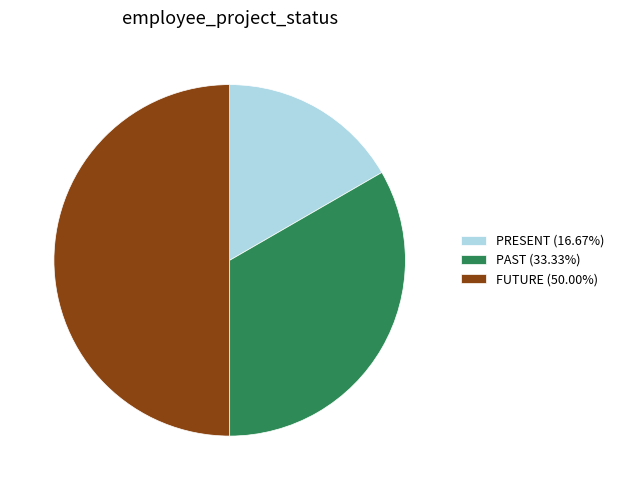

How many slices are in this pie chart?

3